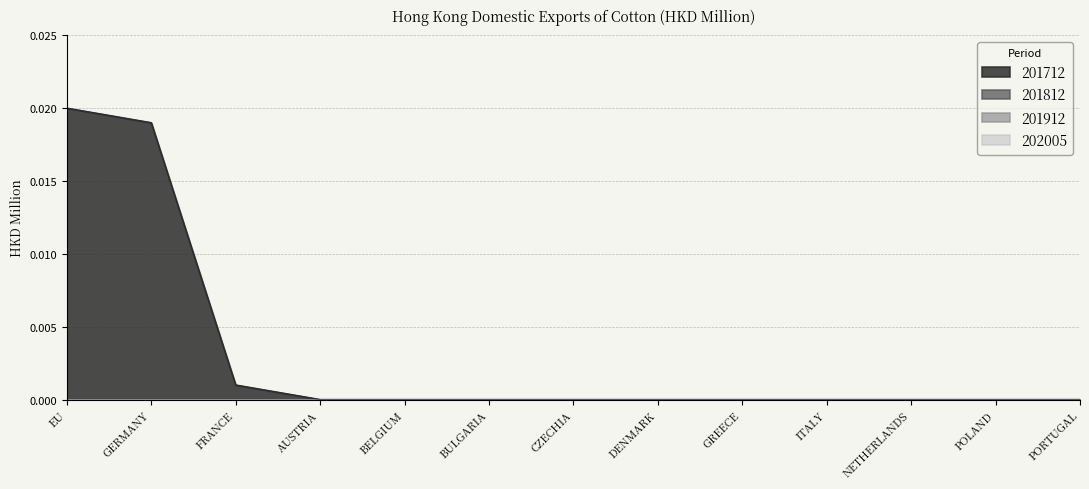

Which series has the largest range (max minus min)?

201712